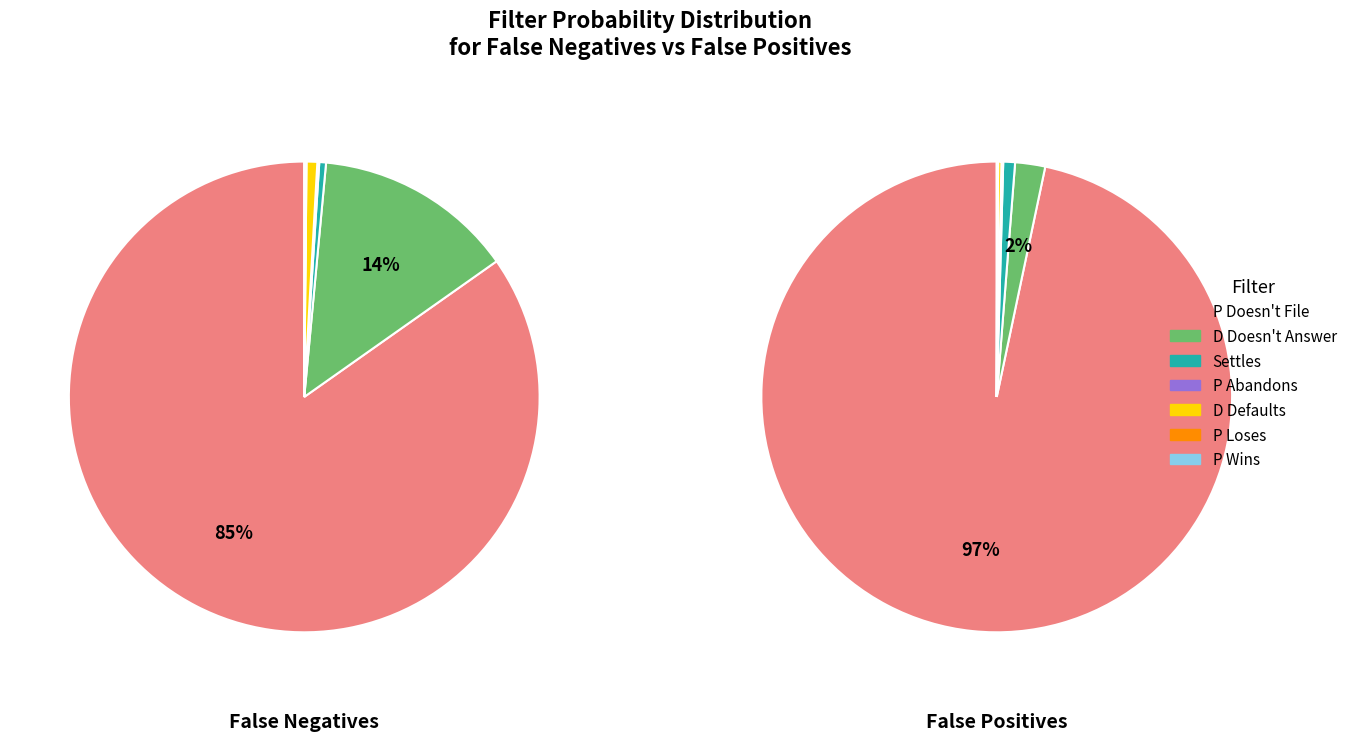

Rank the series by their average value, from highest to lowest.

False Positives, False Negatives